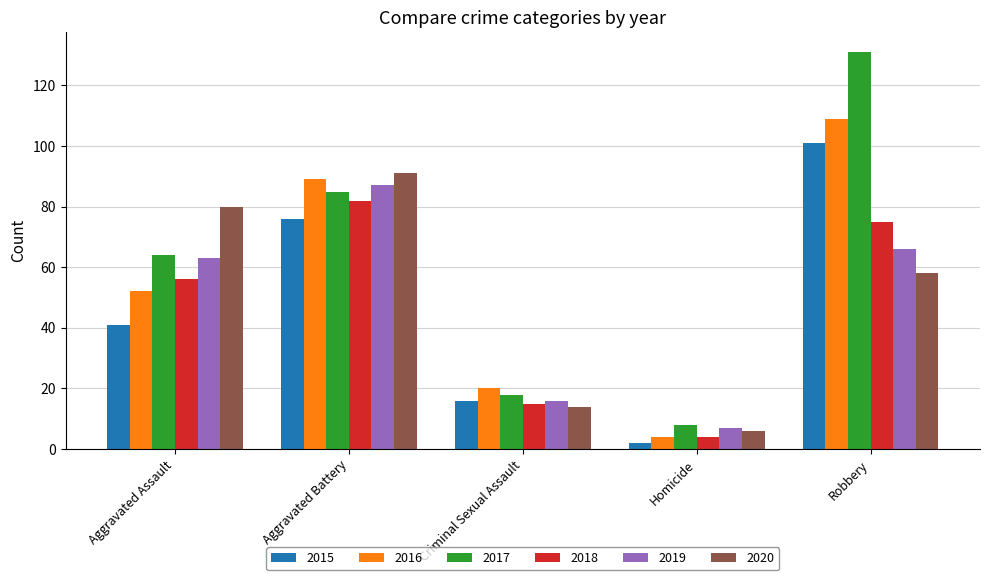

At which label does 2018 reach its peak?

Aggravated Battery